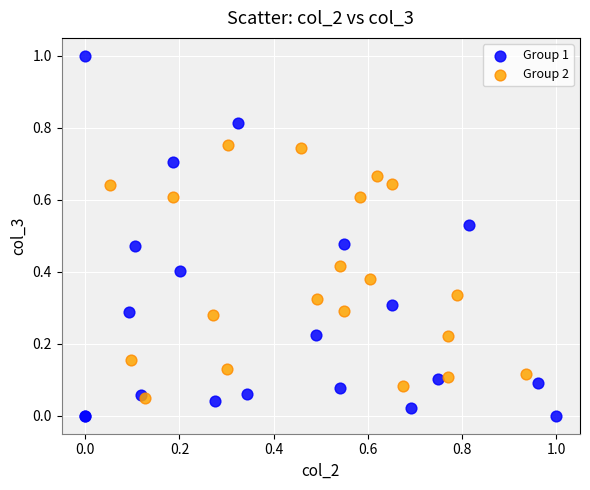

Which series has the largest Y range (max minus min)?

Group 1